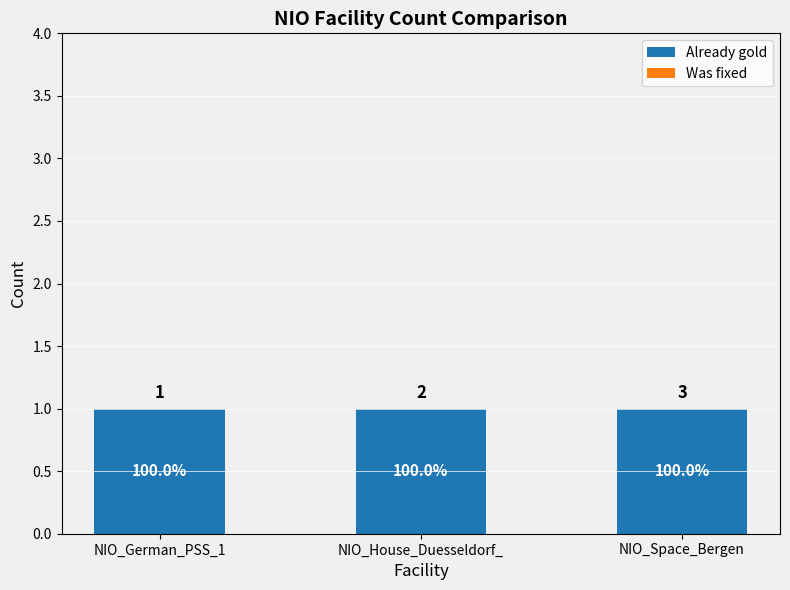

List the series in order of their peak value, lowest first.

Was fixed, Already gold